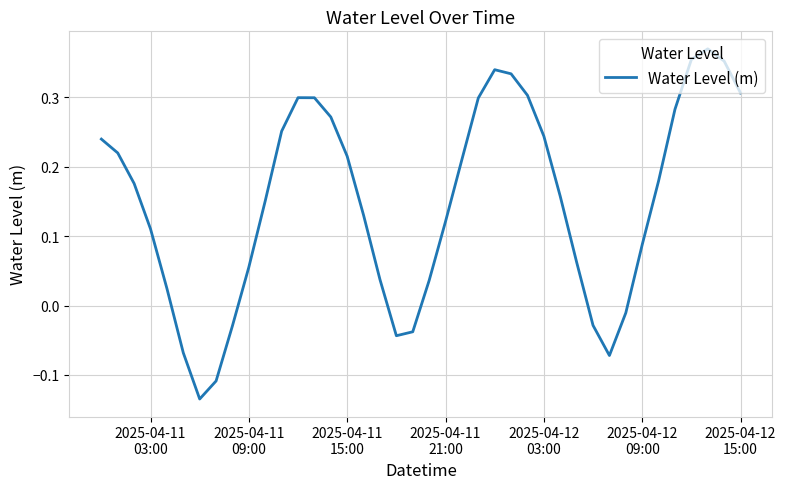

What is the difference between the maximum and minimum values?

0.5